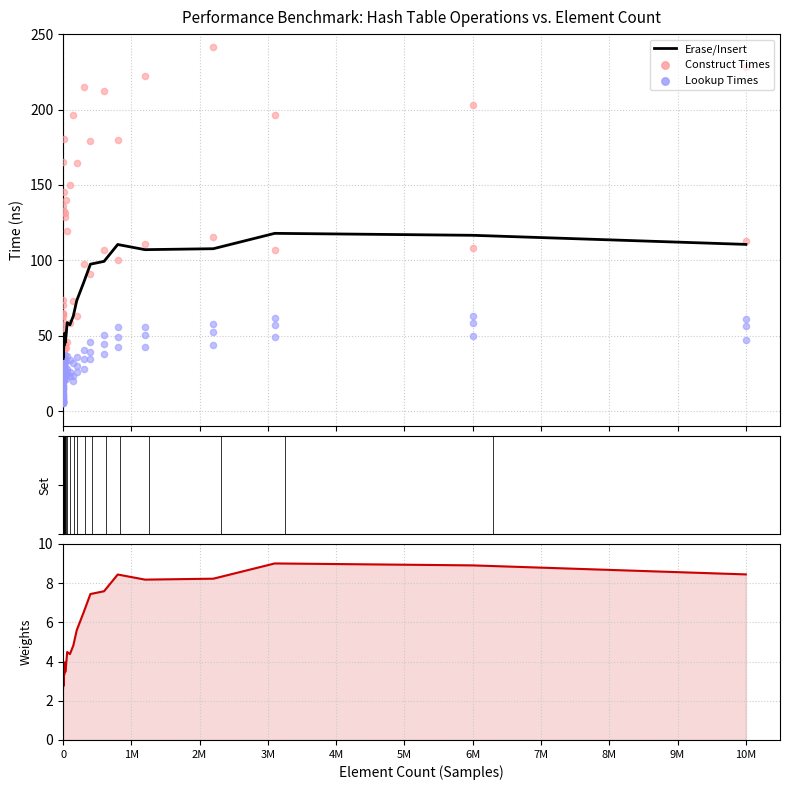

Which series contains the lowest Y value?

Erase/Insert weight